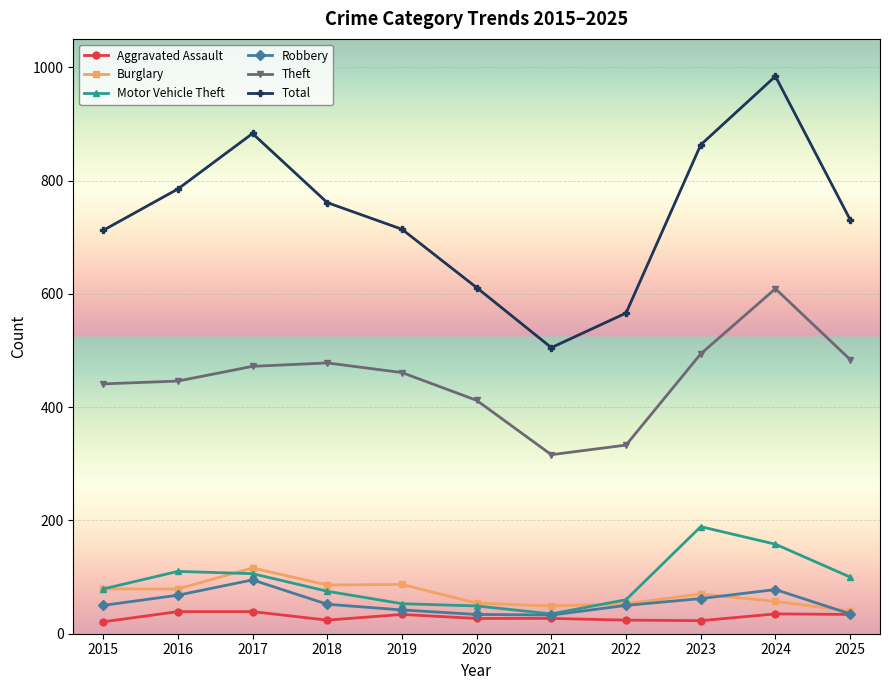

The value of Total at 2020 is 925. True or false?

False